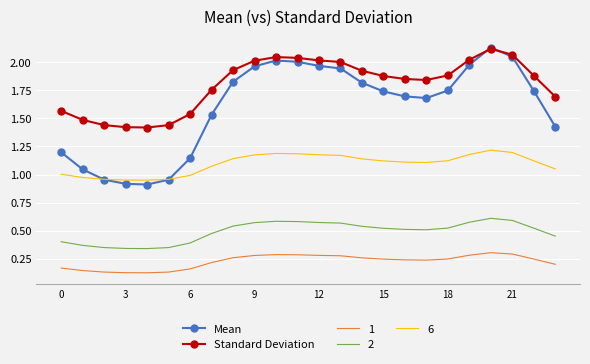

At how many categories does at least one series exceed 1?

24